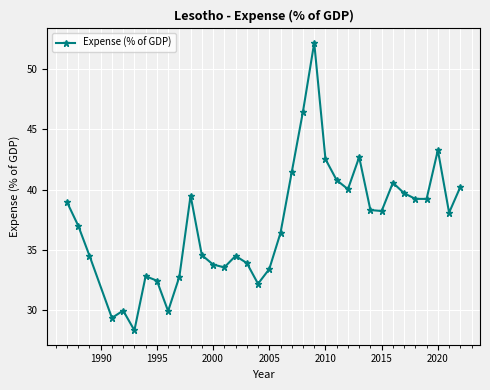

What is the value of the 32nd point from the left?

39.2